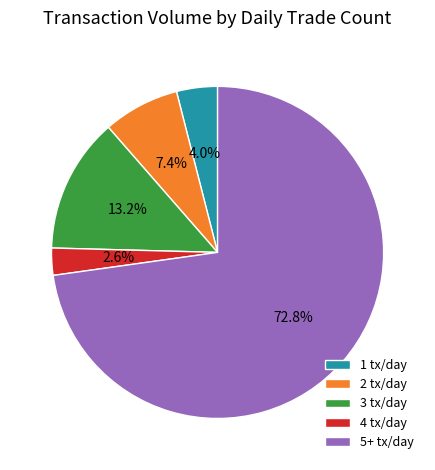

Rank the categories by value from lowest to highest.

4 tx/day, 1 tx/day, 2 tx/day, 3 tx/day, 5+ tx/day